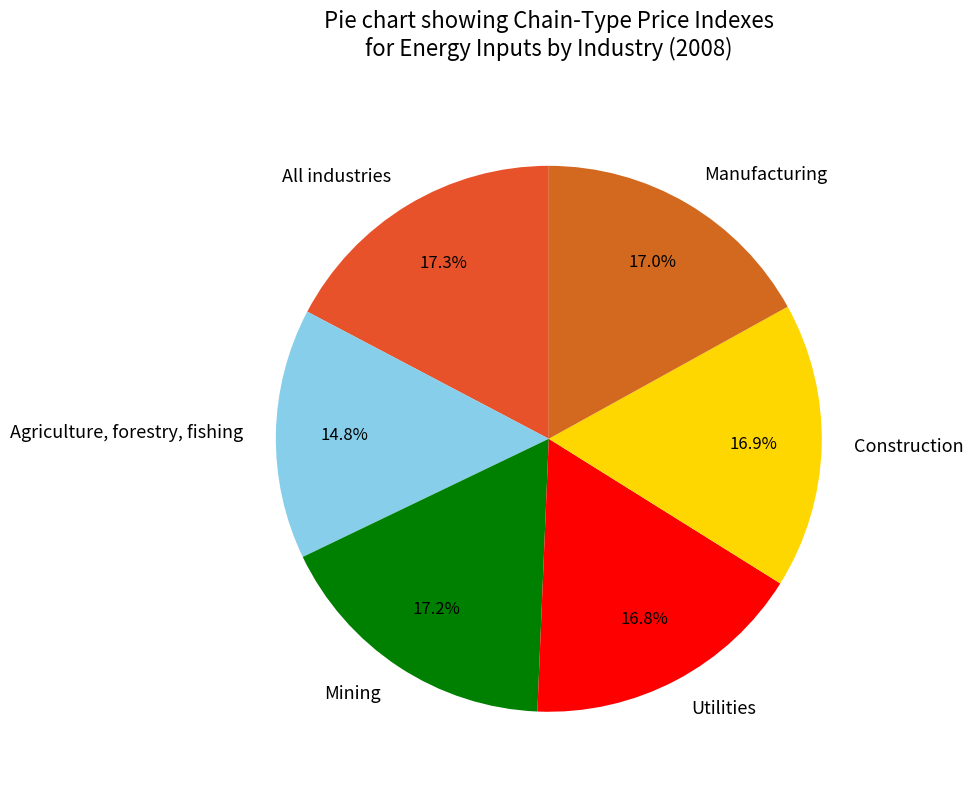

Between All industries and Agriculture, forestry, fishing, which is larger?

All industries